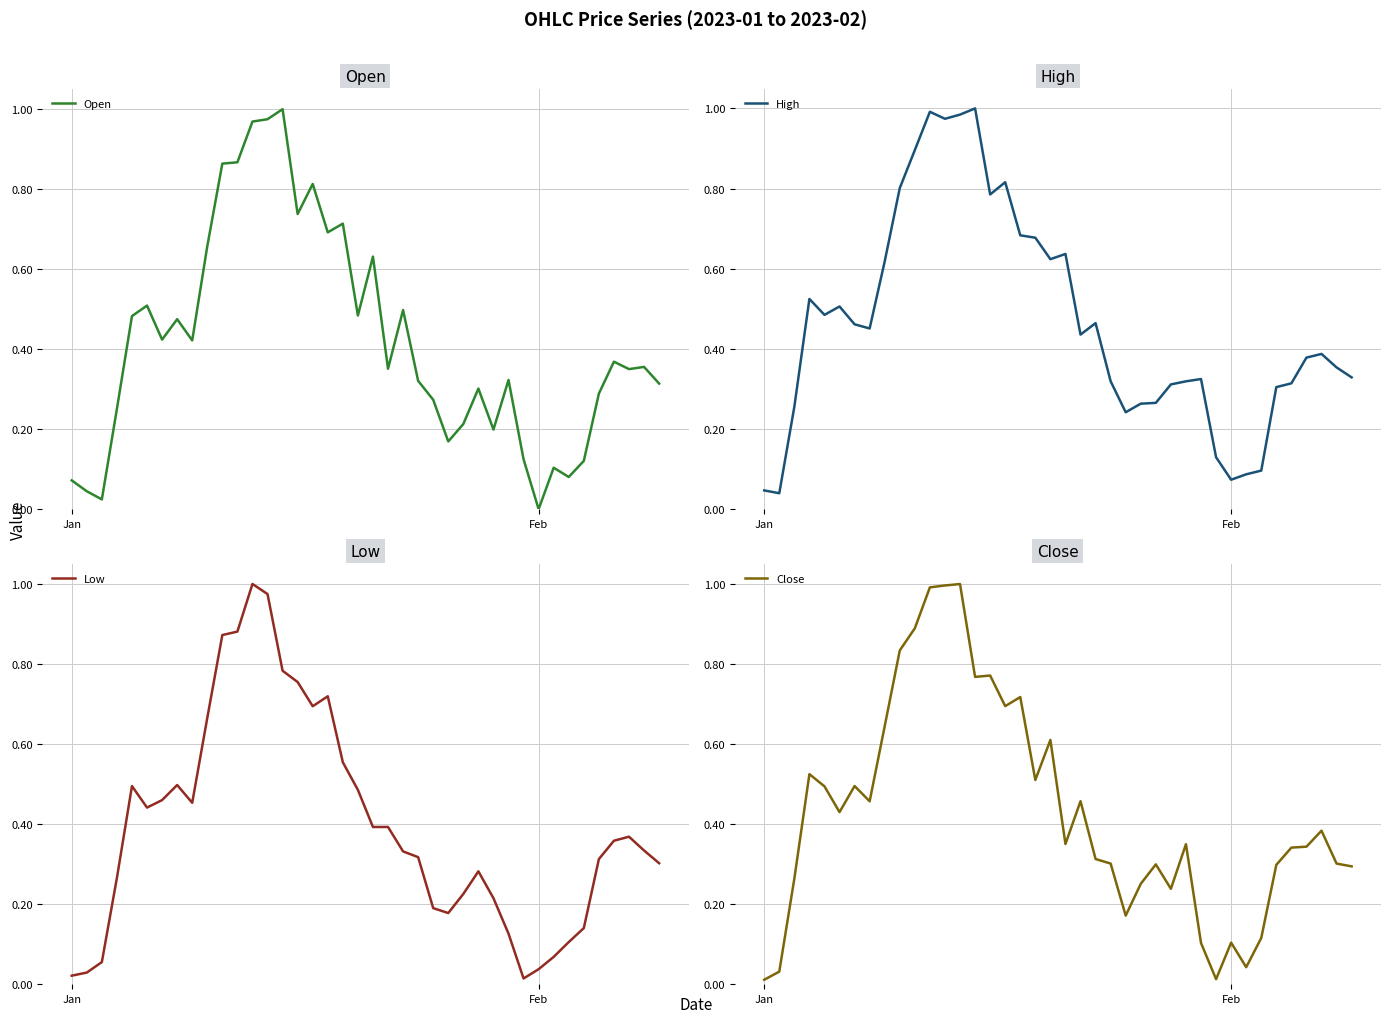

At how many categories does at least one series exceed 0?

40